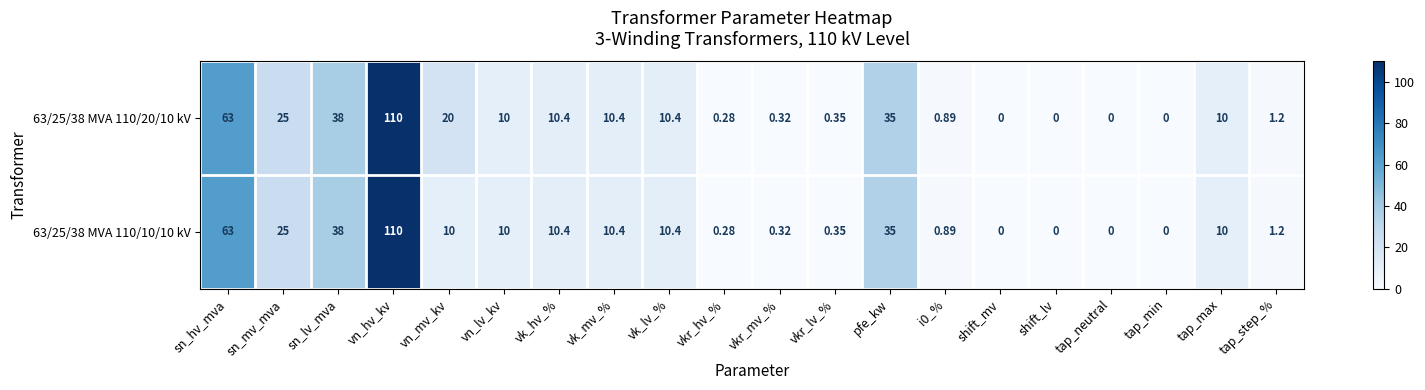

At which category is the sum across all series the highest?

vn_hv_kv